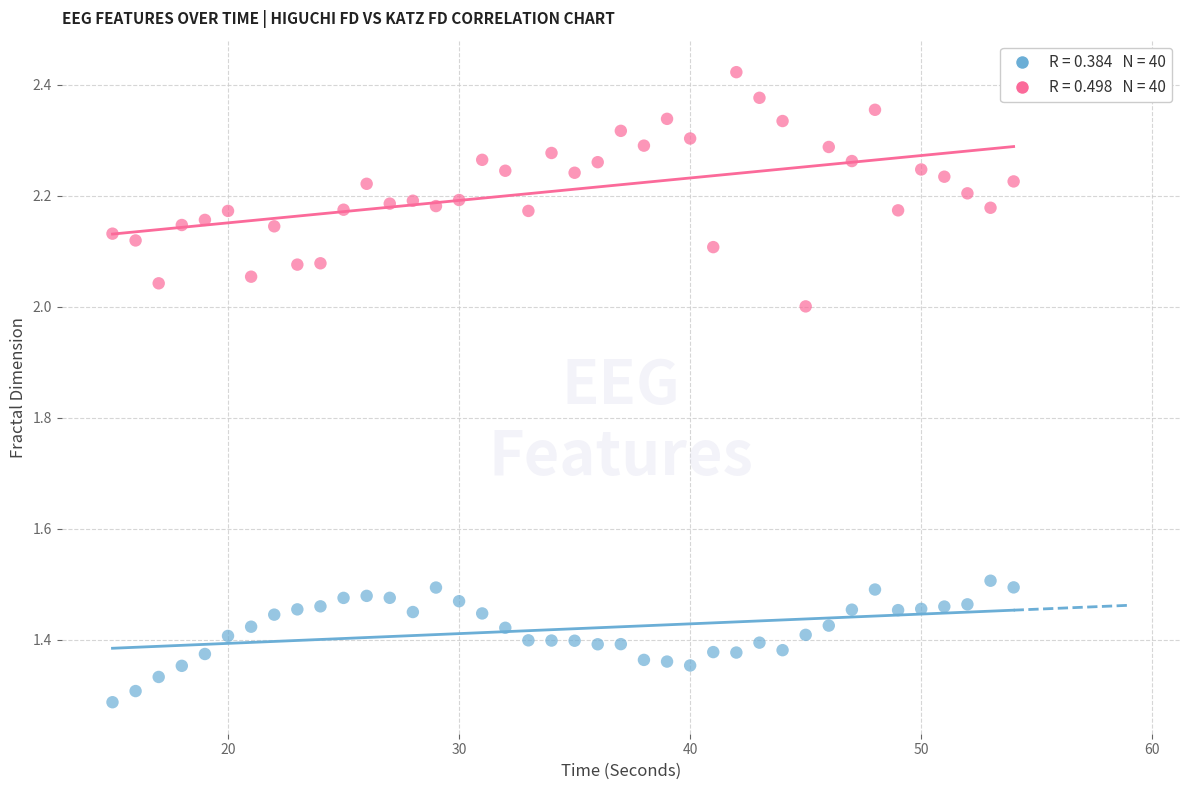

Across all data points, what is the range of X values (max minus min)?

39.0